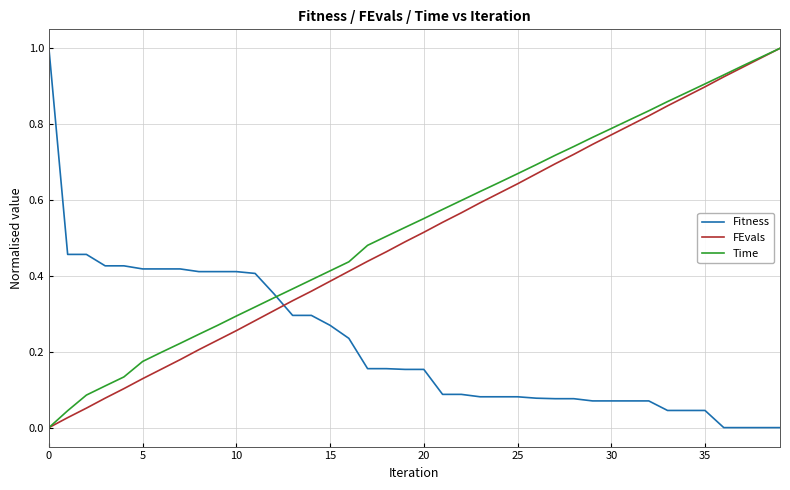

Count the number of data series in this chart.

3